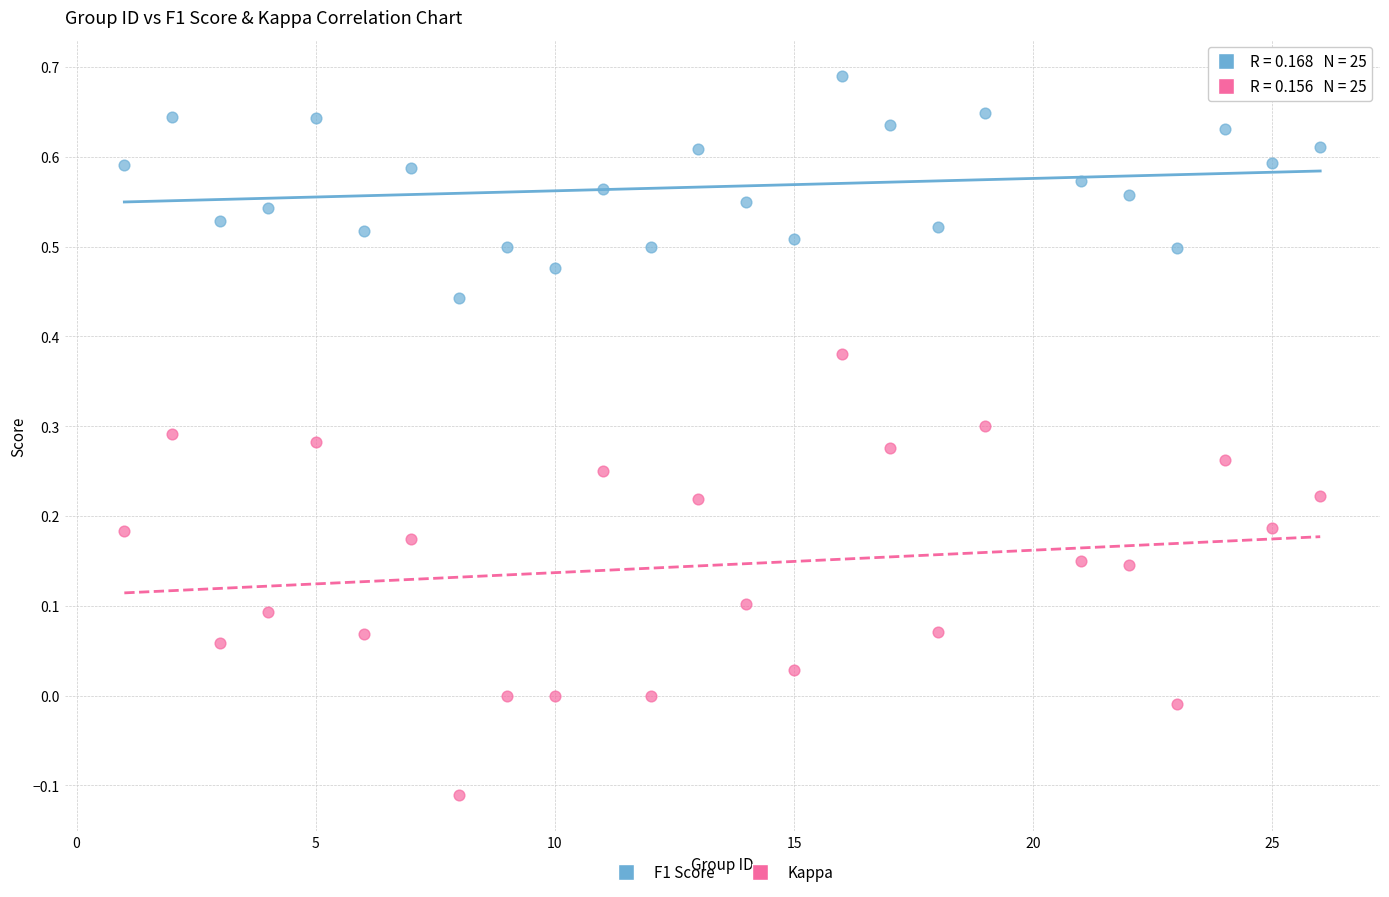

Which series contains the lowest Y value?

Kappa